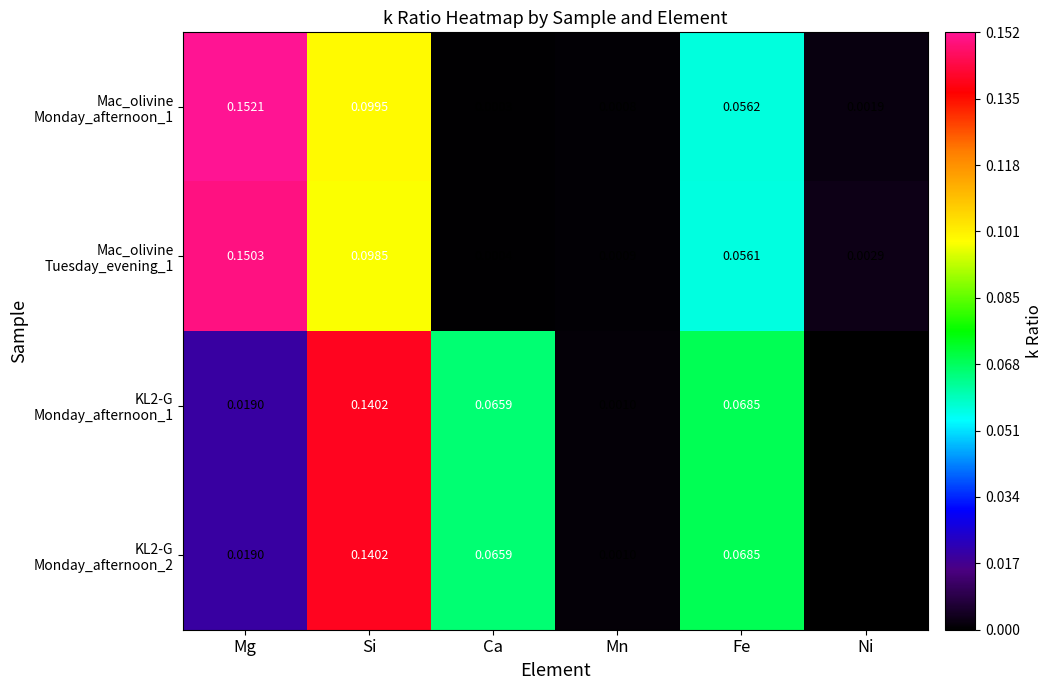

Which label corresponds to the smallest value in the chart?

Ni